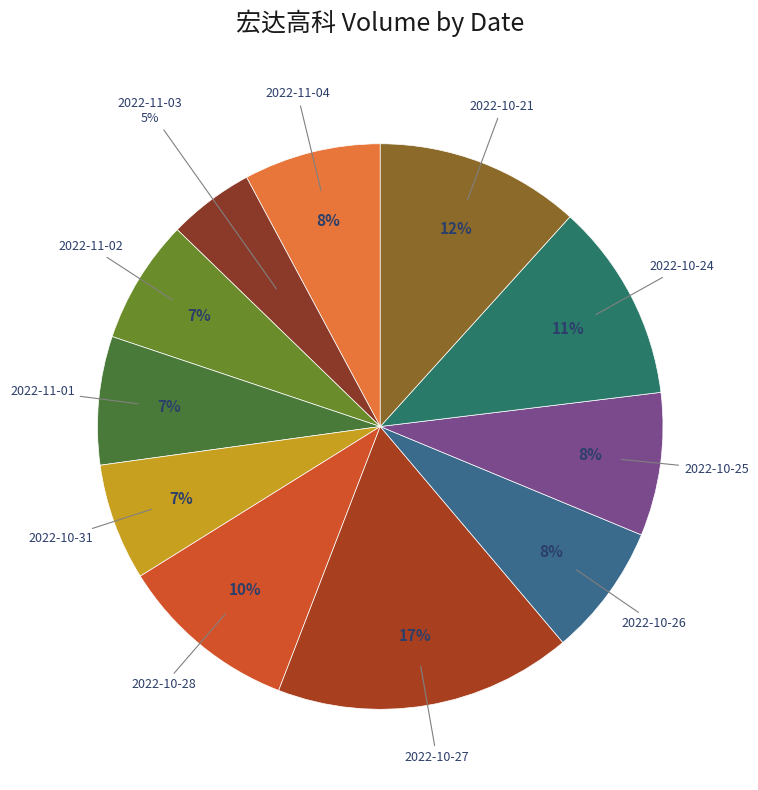

Do 2022-10-31 and 2022-10-26 together represent more than half of the pie?

No